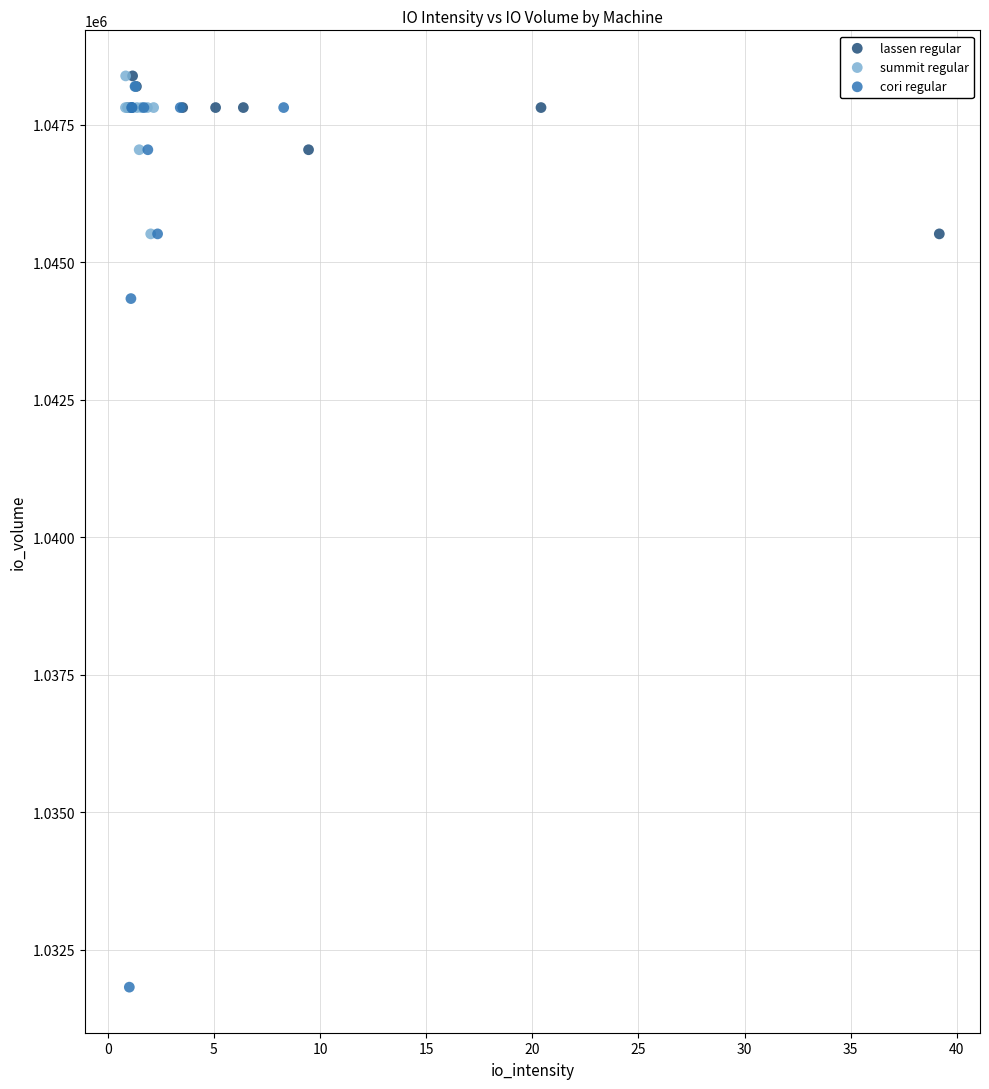

Which series has the widest spread of Y values?

cori regular